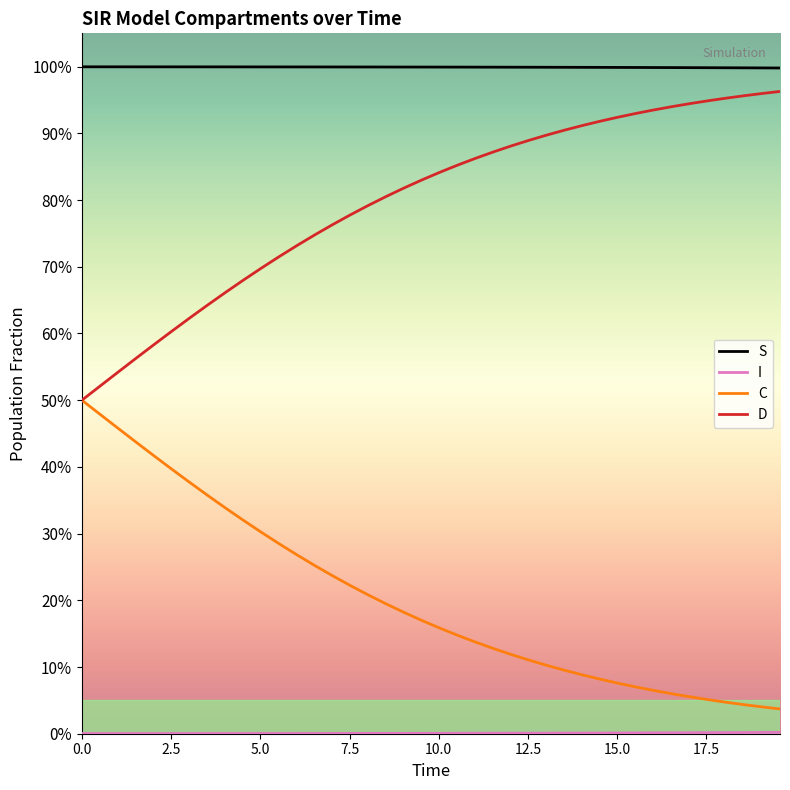

Does the chart have visible grid lines?

No